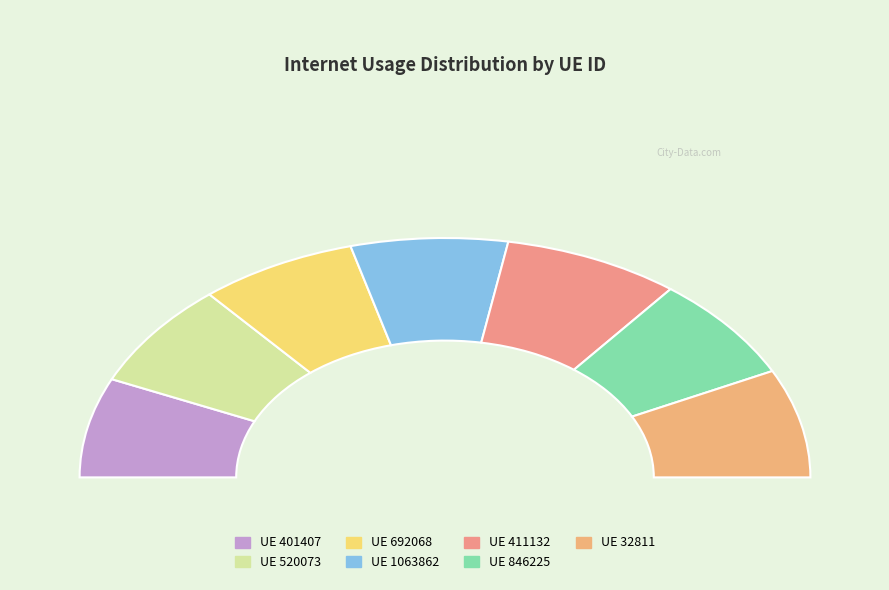

Which category has the smallest portion of the pie?

401407